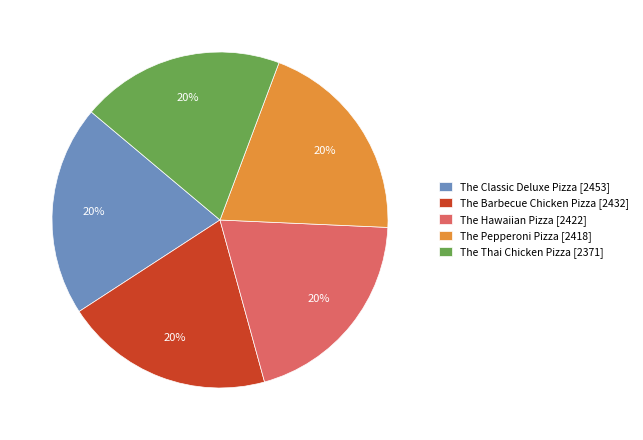

To the nearest percent, what is the combined percentage of The Thai Chicken Pizza [2371] and The Hawaiian Pizza [2422]?

40%